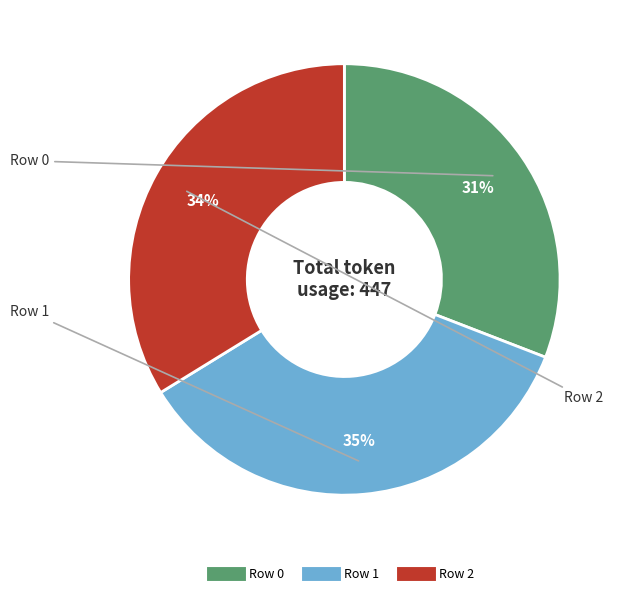

Which category has the biggest portion of the pie?

Row 1